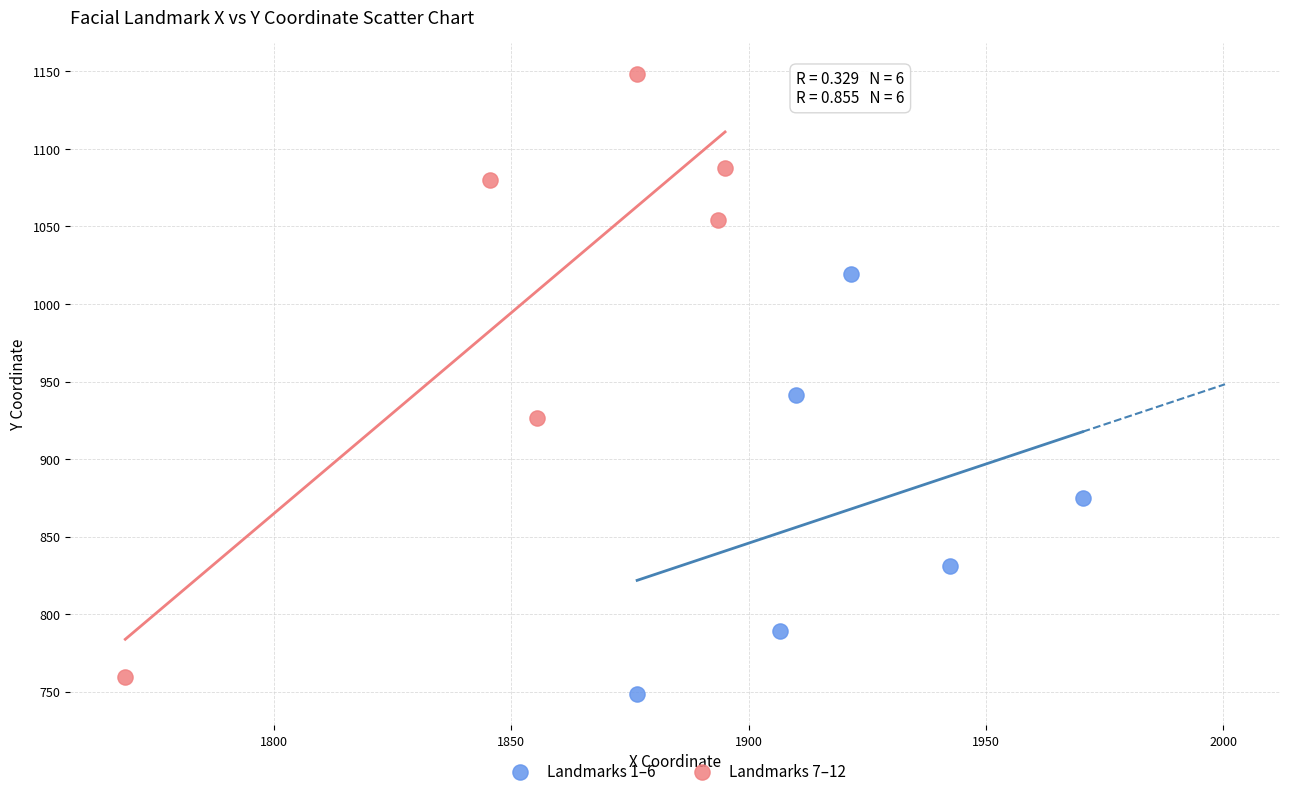

Which series has the largest Y range (max minus min)?

Landmarks 7–12